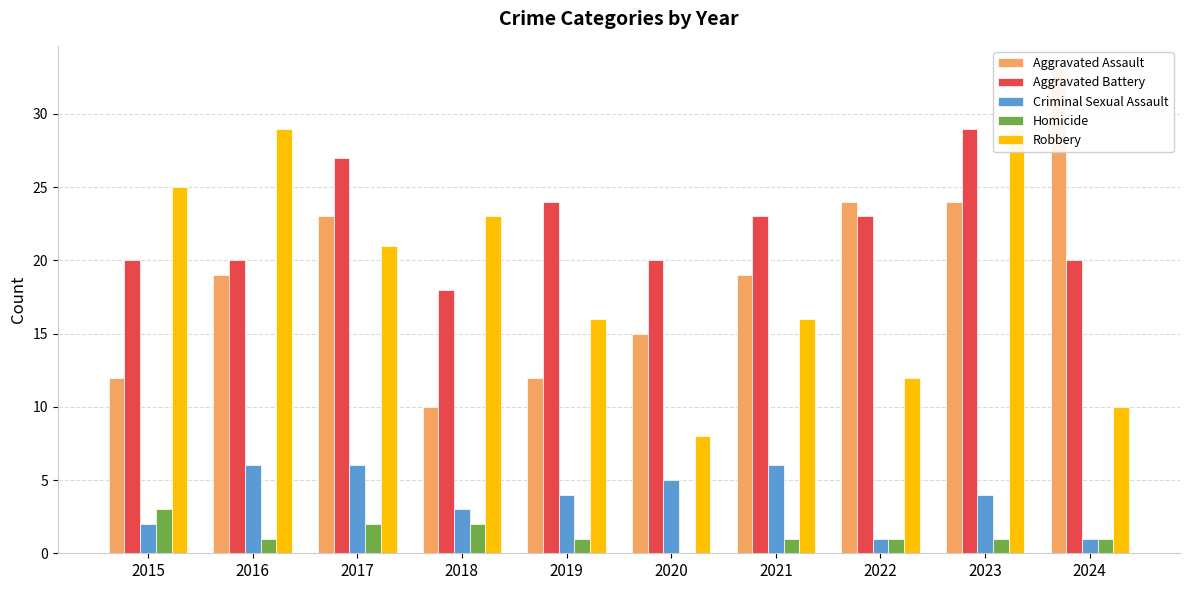

Reading left to right, list all the values displayed in this chart.

Aggravated Assault: 2015=12	2016=19	2017=23	2018=10	2019=12	2020=15	2021=19	2022=24	2023=24	2024=33
Aggravated Battery: 2015=20	2016=20	2017=27	2018=18	2019=24	2020=20	2021=23	2022=23	2023=29	2024=20
Criminal Sexual Assault: 2015=2	2016=6	2017=6	2018=3	2019=4	2020=5	2021=6	2022=1	2023=4	2024=1
Homicide: 2015=3	2016=1	2017=2	2018=2	2019=1	2020=0	2021=1	2022=1	2023=1	2024=1
Robbery: 2015=25	2016=29	2017=21	2018=23	2019=16	2020=8	2021=16	2022=12	2023=29	2024=10